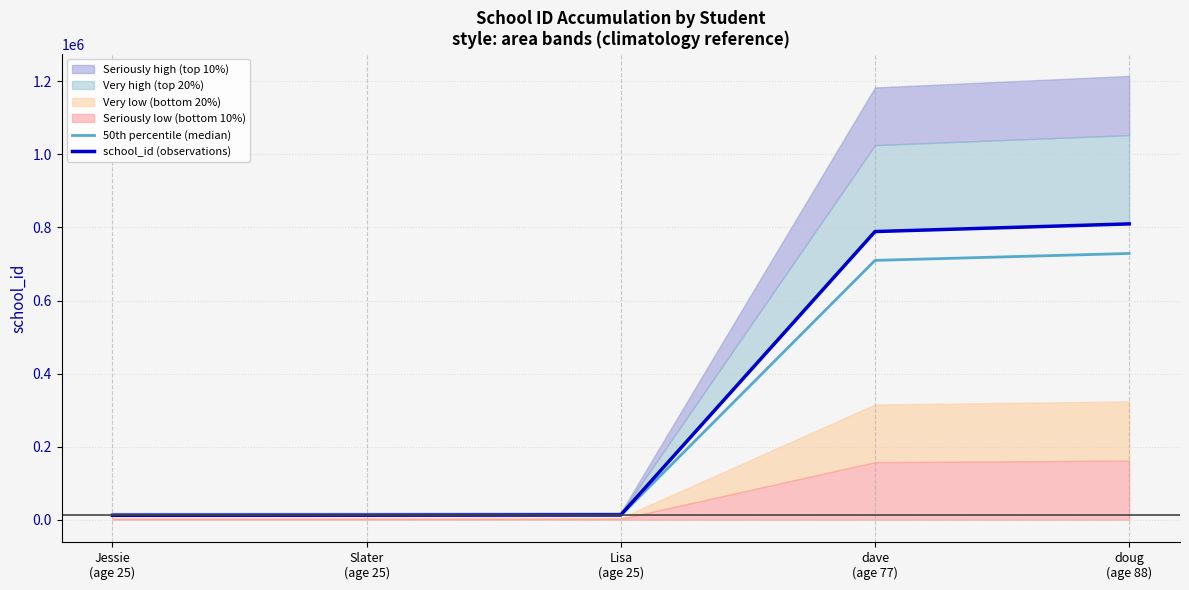

What position from the right is Jessie
(age 25)?

5